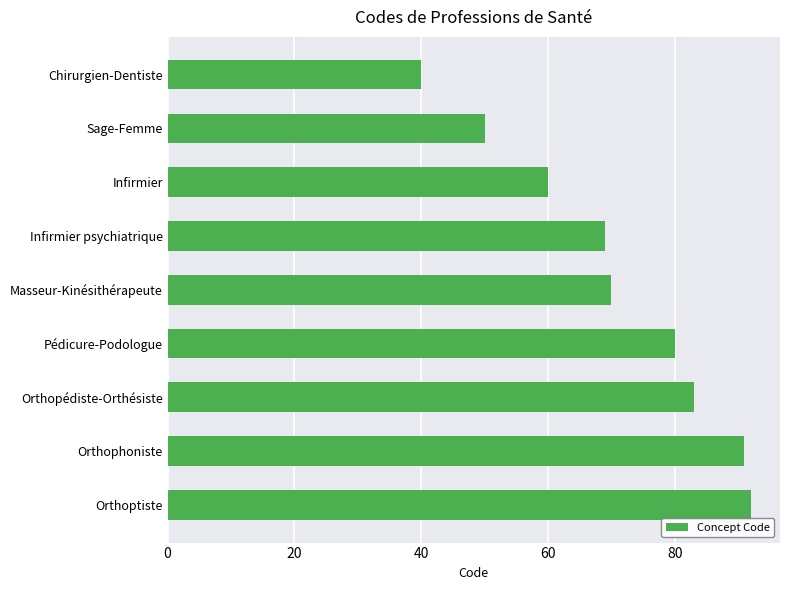

Rank the categories by value from highest to lowest.

Orthoptiste, Orthophoniste, Orthopédiste-Orthésiste, Pédicure-Podologue, Masseur-Kinésithérapeute, Infirmier psychiatrique, Infirmier, Sage-Femme, Chirurgien-Dentiste